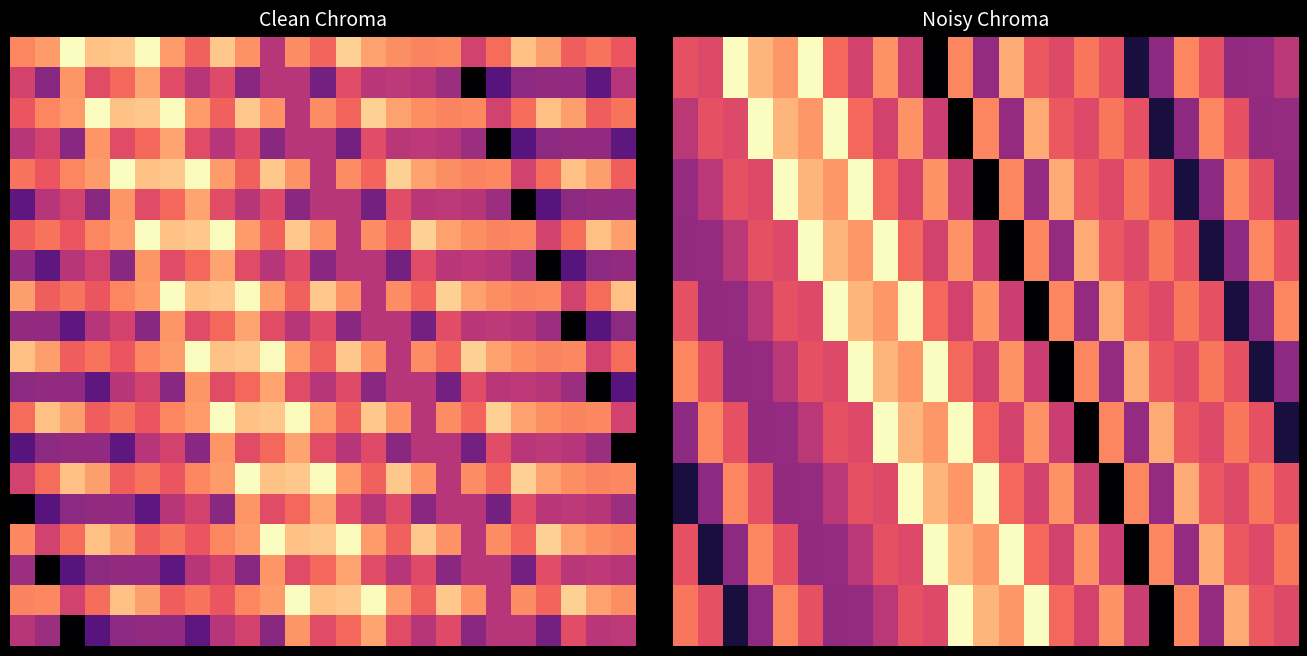

What is the total value across all series at 19?

7.4